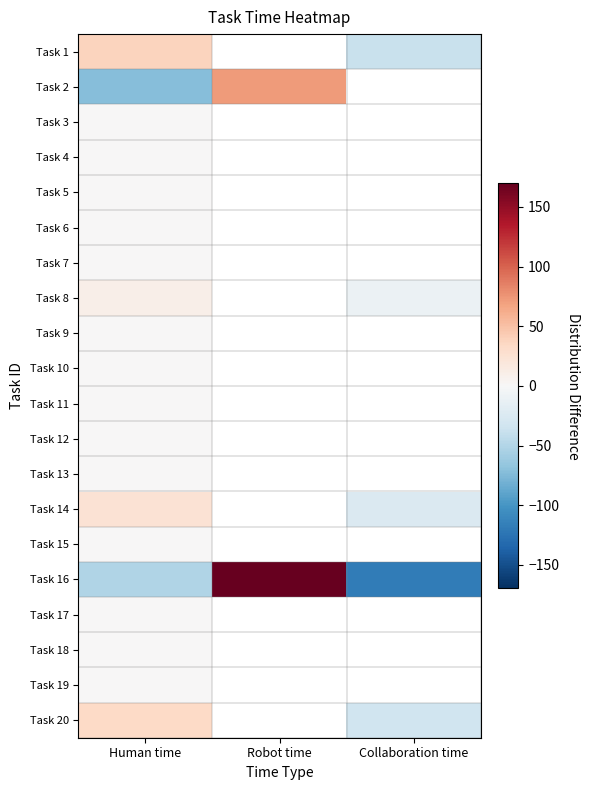

At which category does the chart reach its peak across all series?

Robot time